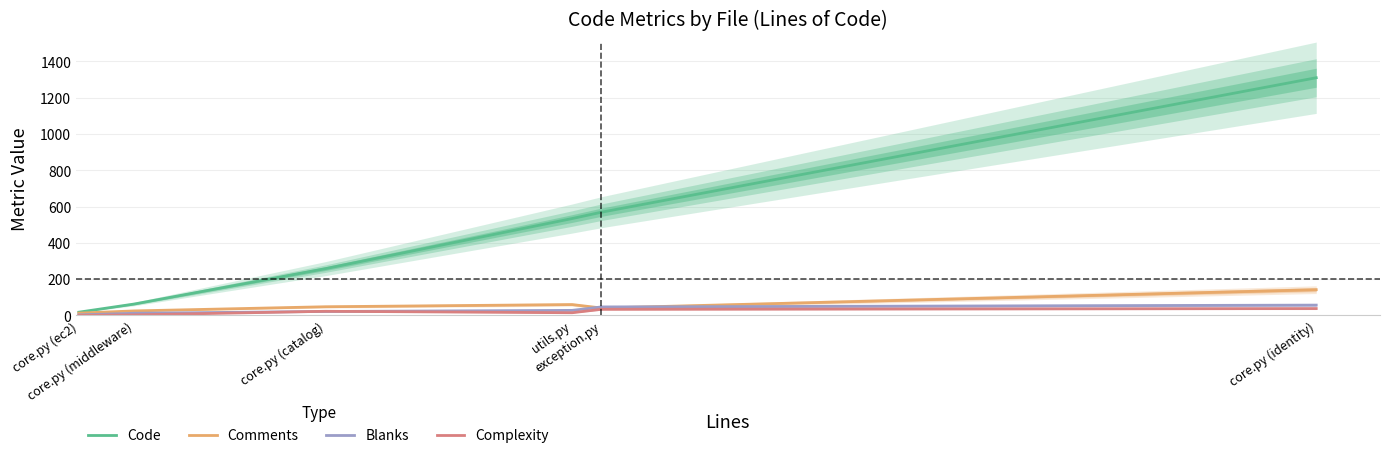

Reading left to right, extract all data points from this chart.

Code: 18	63	258	534	569	1310
Comments: 13	25	48	60	41	142
Blanks: 3	12	22	28	47	57
Complexity: 0	3	23	15	34	38